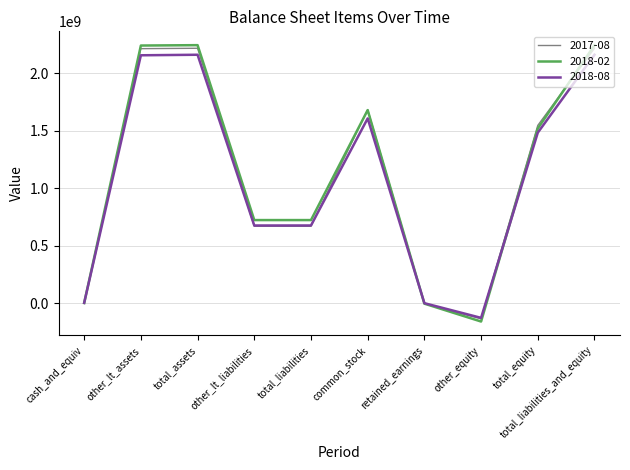

What is the average value of the 2018-08 series?

1079459800